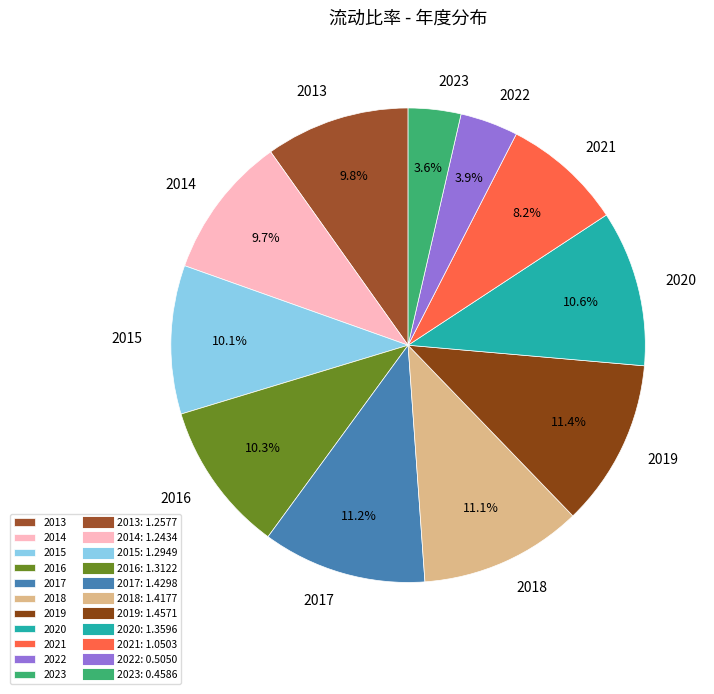

What percentage is the 2020 slice, to the nearest percent?

11%